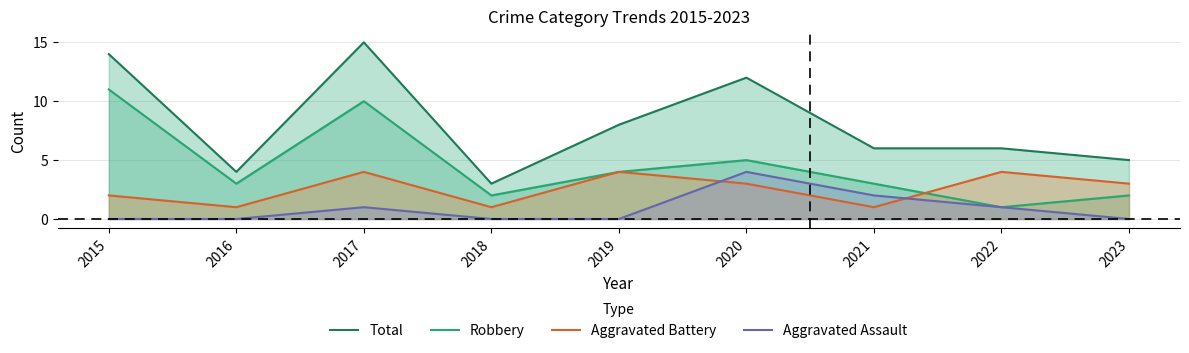

How many times do Aggravated Battery and Aggravated Assault cross each other?

2